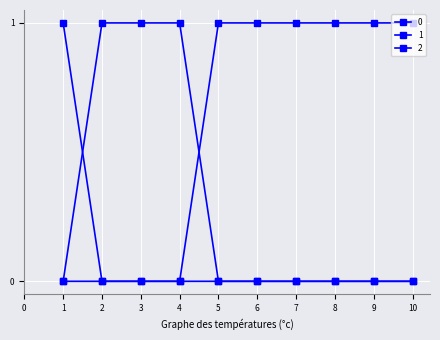

What is the difference between the maximum and second lowest values in the 2 series?

1